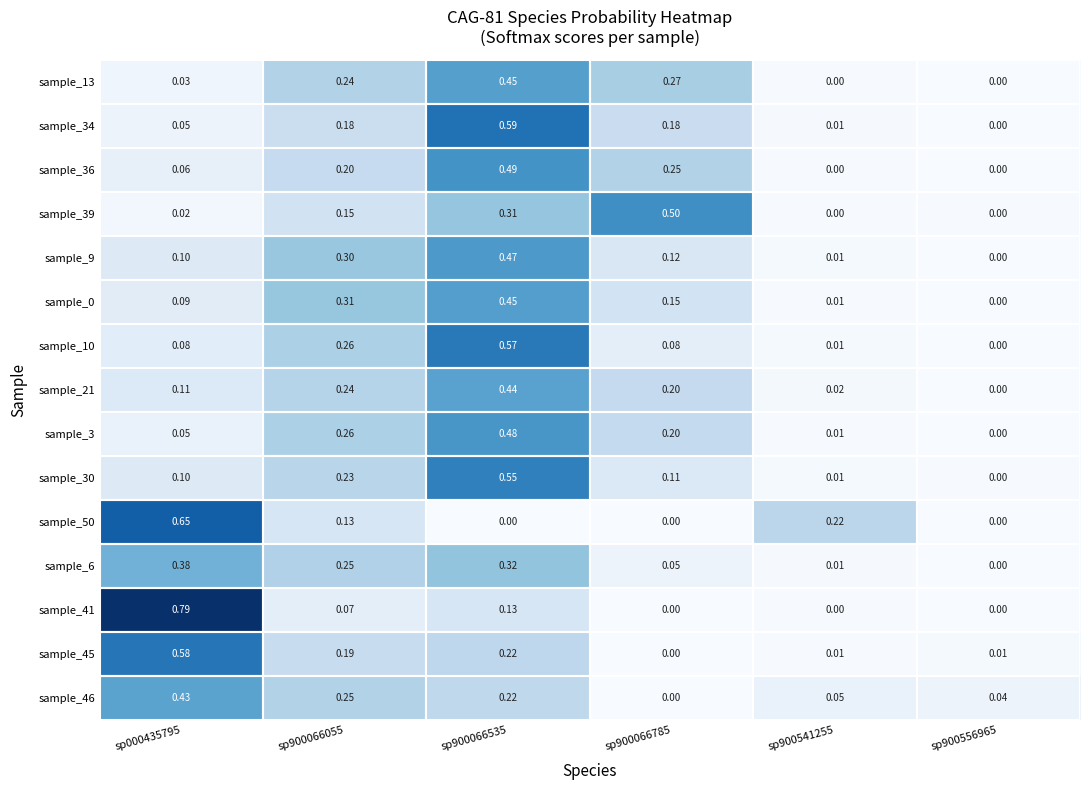

What is the total value across all series at sp900556965?

0.1